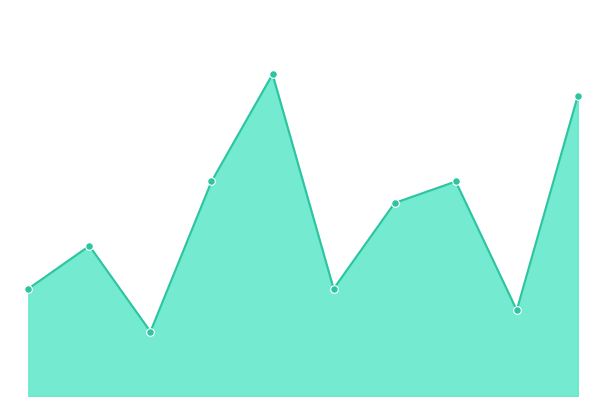

How many lines are shown in the chart?

1